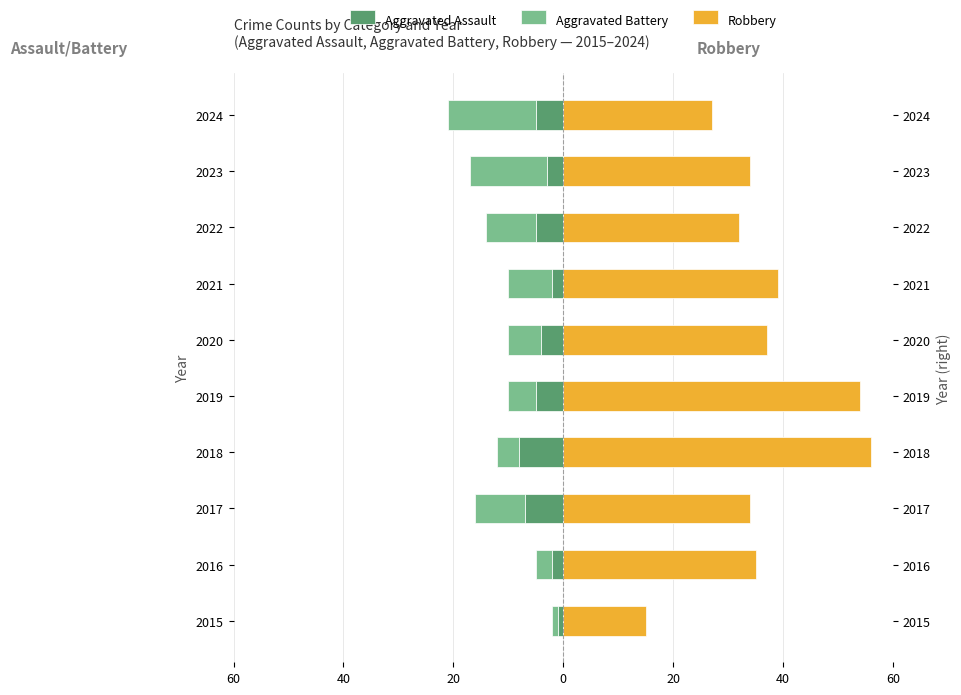

The Aggravated Assault series shows -7 at 2024. True or false?

False